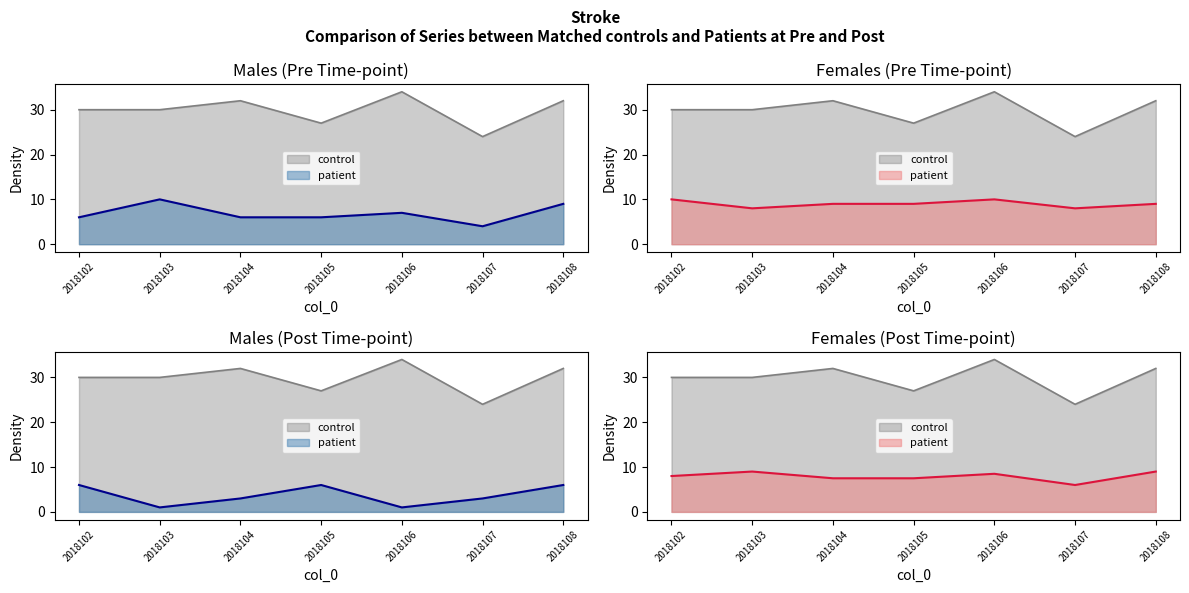

True or false: col_8 and col_6 intersect in this chart.

False